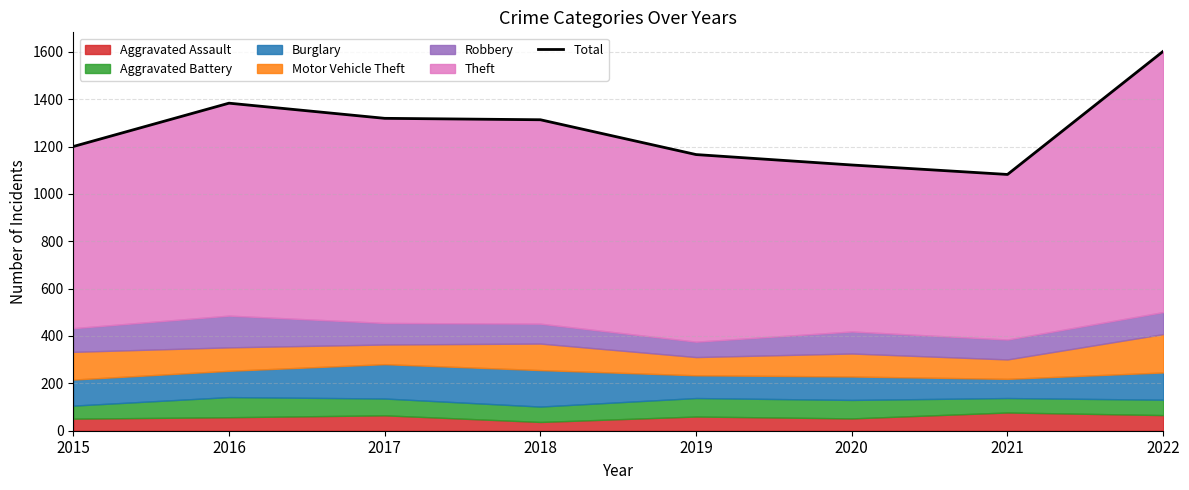

Rank the categories by value from lowest to highest.

2021, 2020, 2019, 2015, 2018, 2017, 2016, 2022